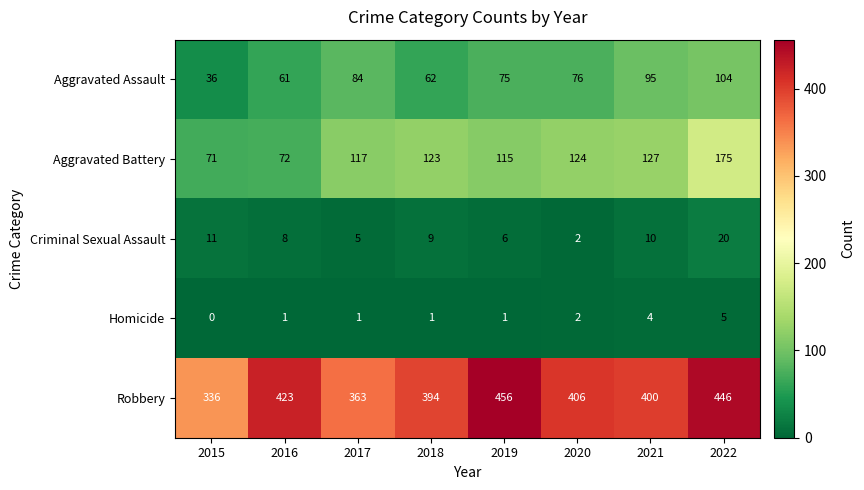

What is the total value across all series at 2021?

636